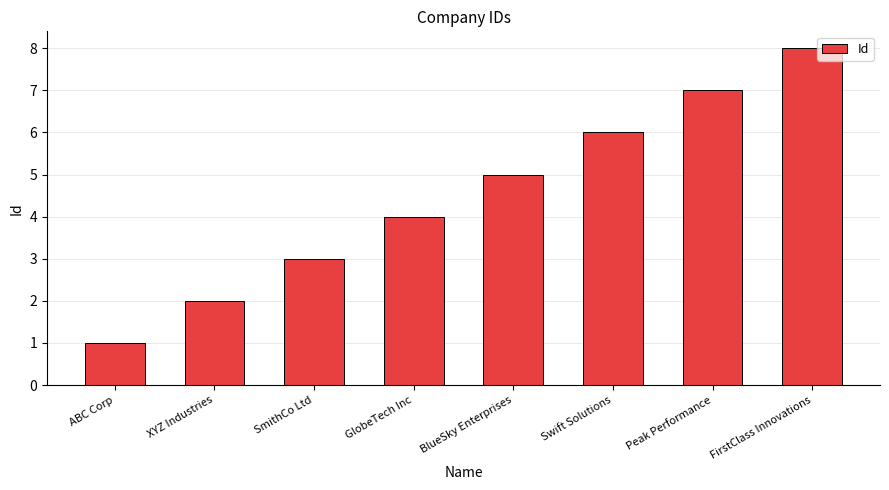

What is the difference between the maximum and minimum values?

7